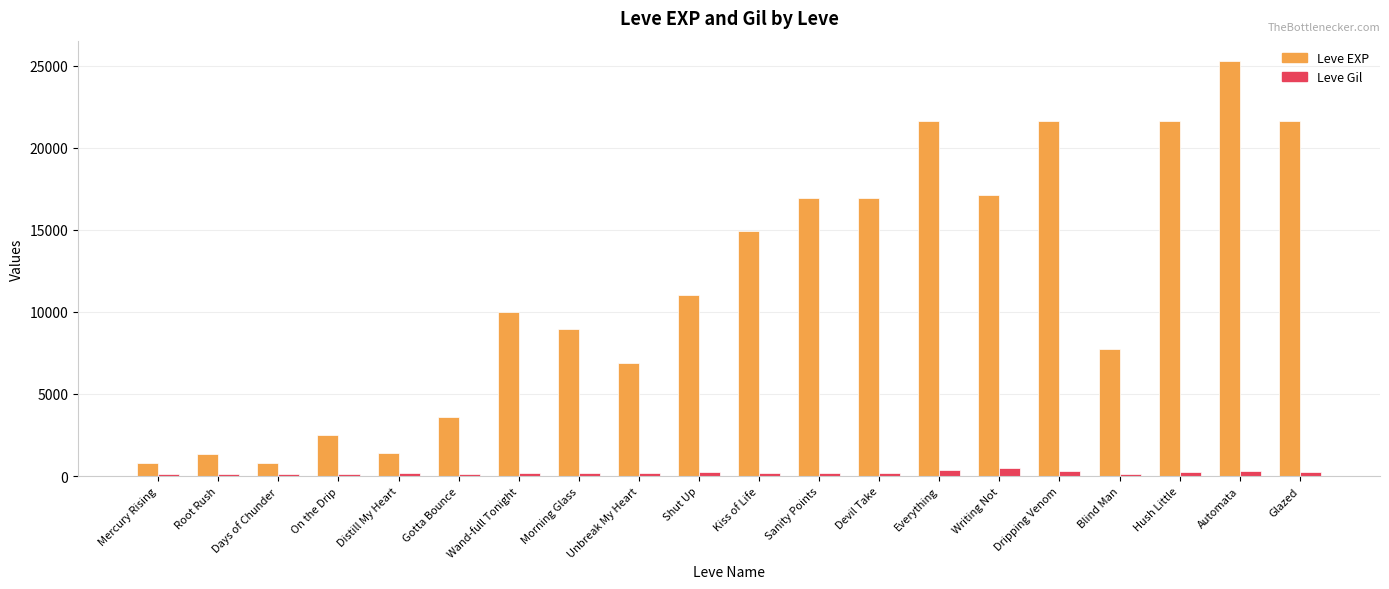

At how many categories does at least one series exceed 10566?

10